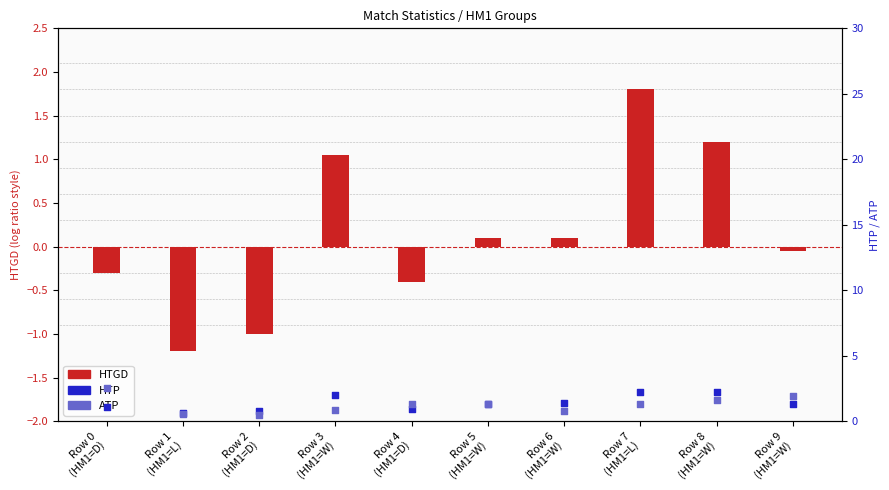

What is the total value across all series at Row 7
(HM1=L)?

5.3